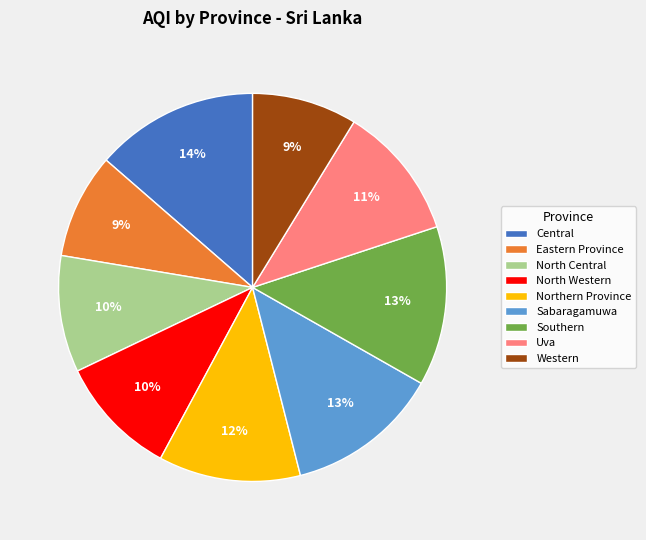

To the nearest percent, what is the combined percentage of Sabaragamuwa and Northern Province?

25%